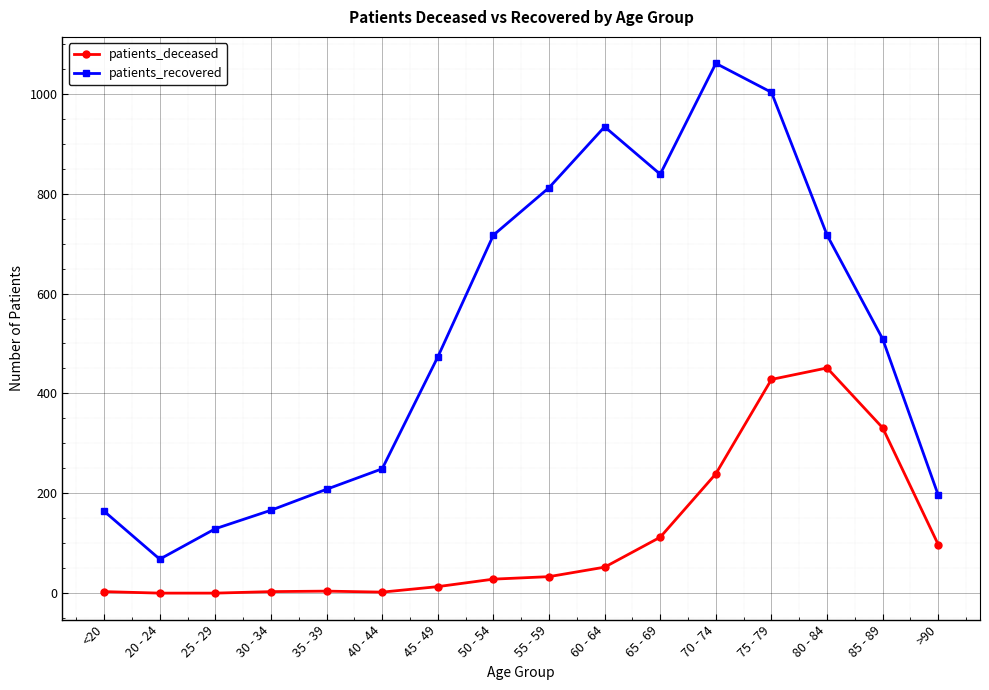

What is the label of the 7th point from the left?

45 - 49